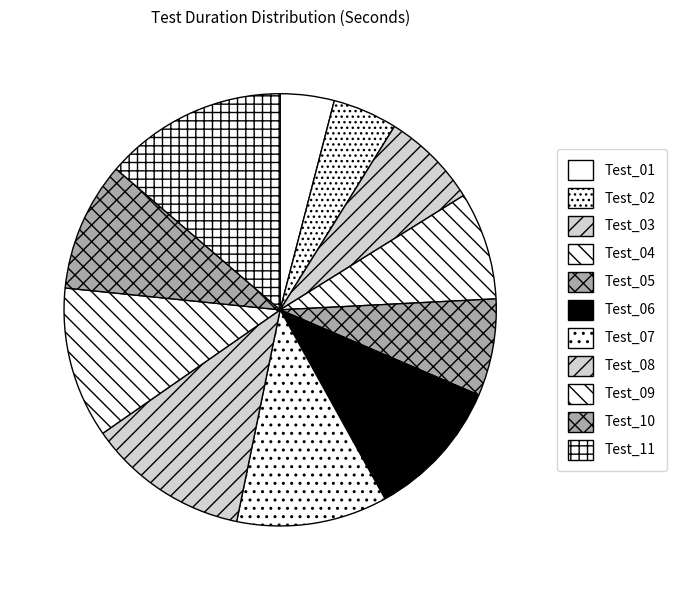

What percentage do Test_09 and Test_03 together represent?

18.5%